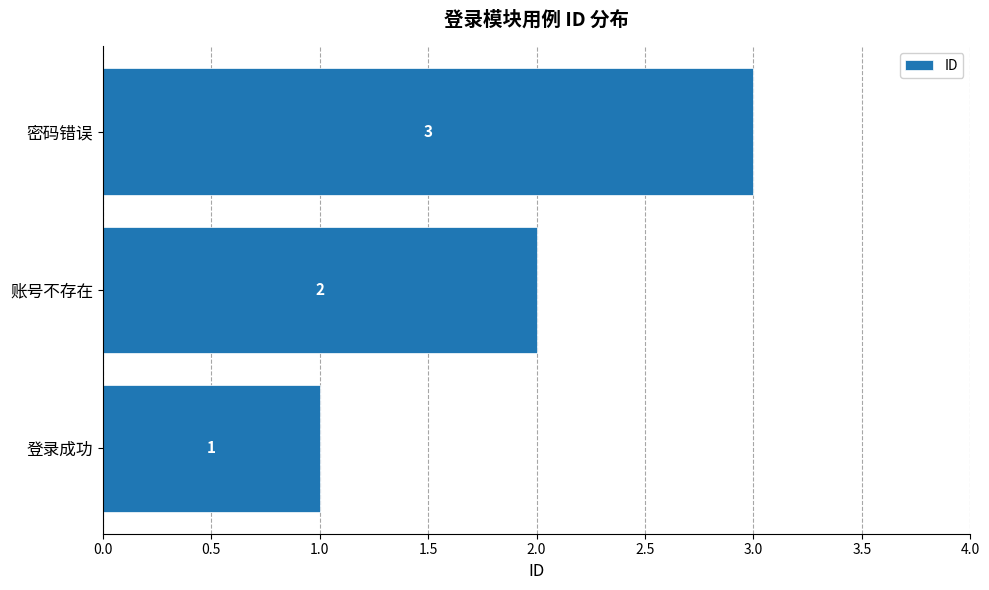

At which label is the value closest to 2?

账号不存在